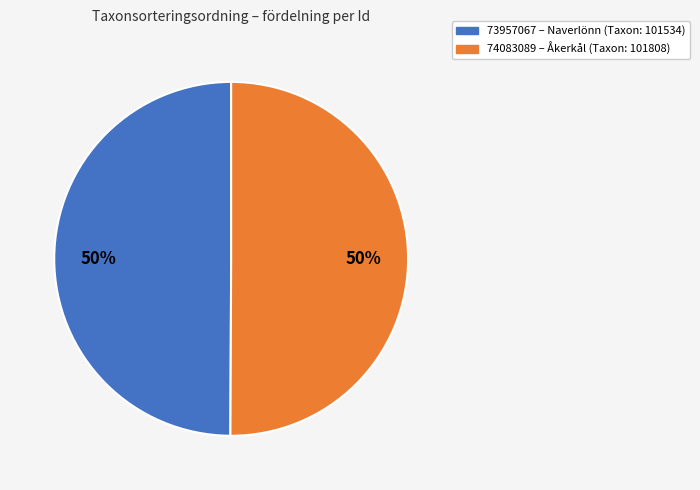

How many slices are in this pie chart?

2